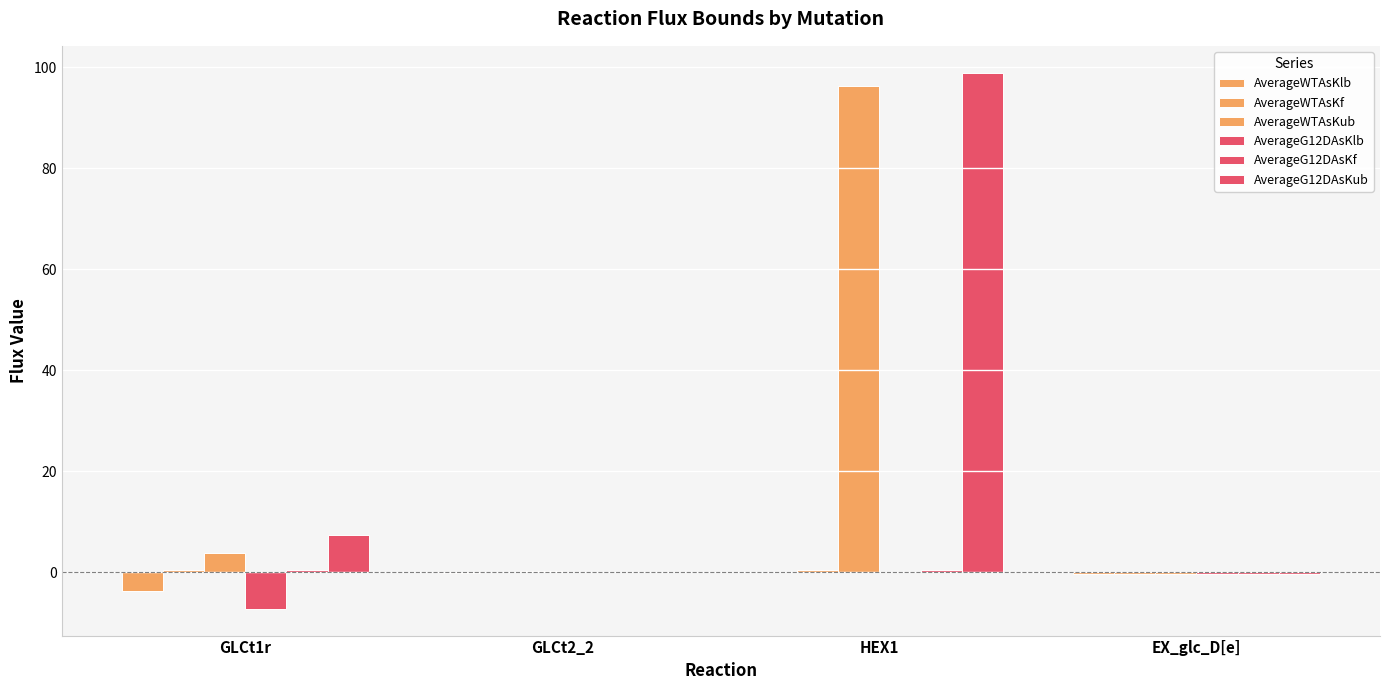

Does the chart contain stacked bars?

No